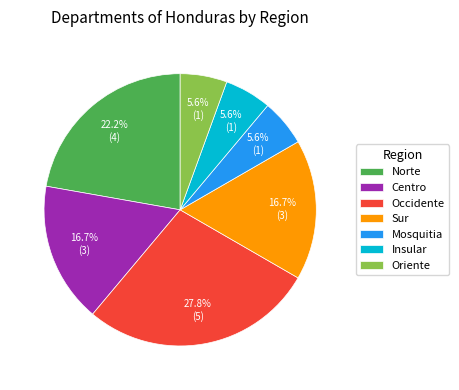

Count the number of slices in the pie.

7